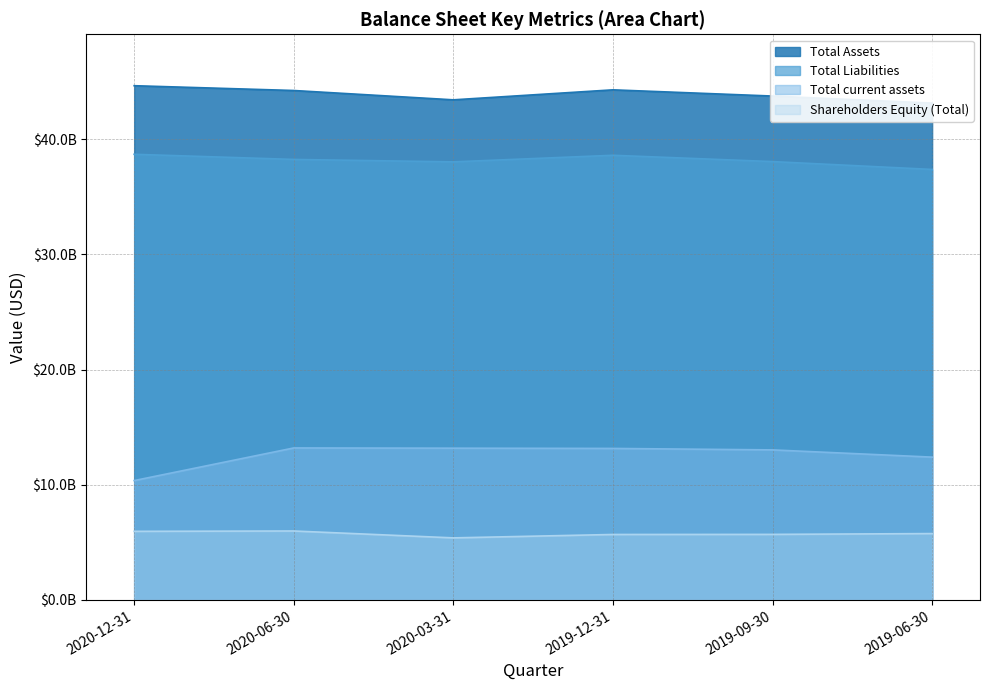

Is the value of Total current assets at 2020-12-31 greater than the value of Total Liabilities at 2020-03-31?

No